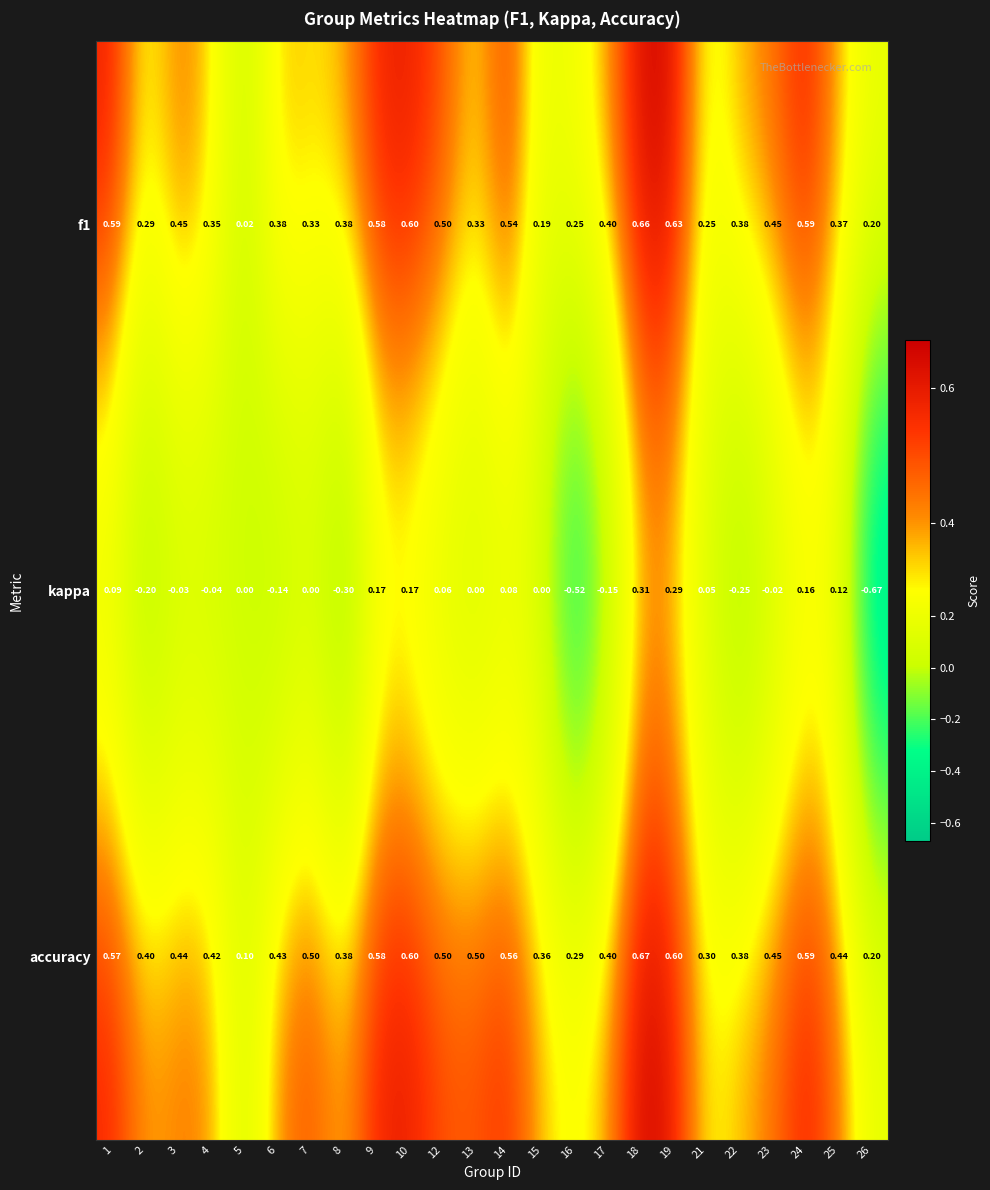

At how many categories does at least one series exceed 0?

24